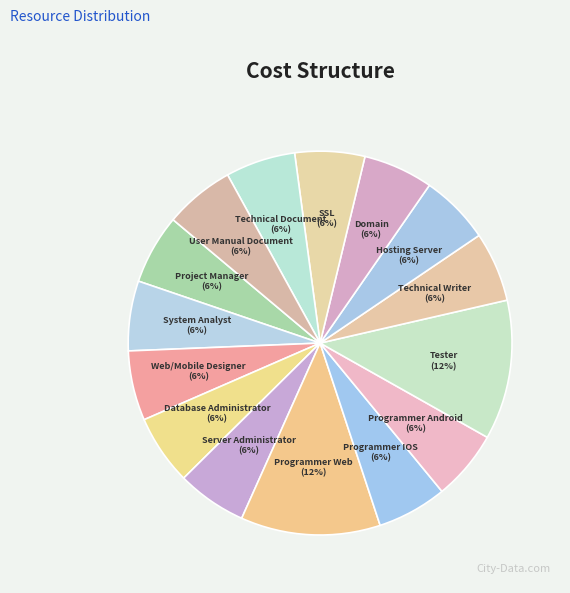

What percentage is the Server Administrator slice, to the nearest percent?

6%